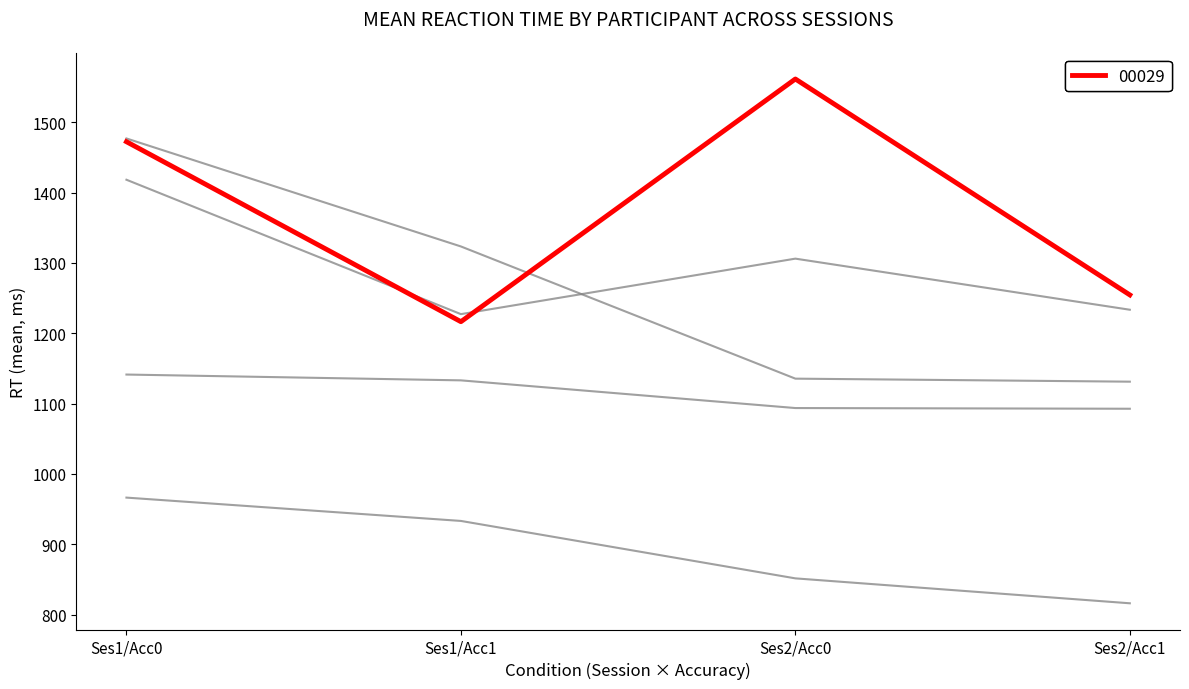

Is it true that 00028 equals 933.3 at Ses1/Acc1?

True